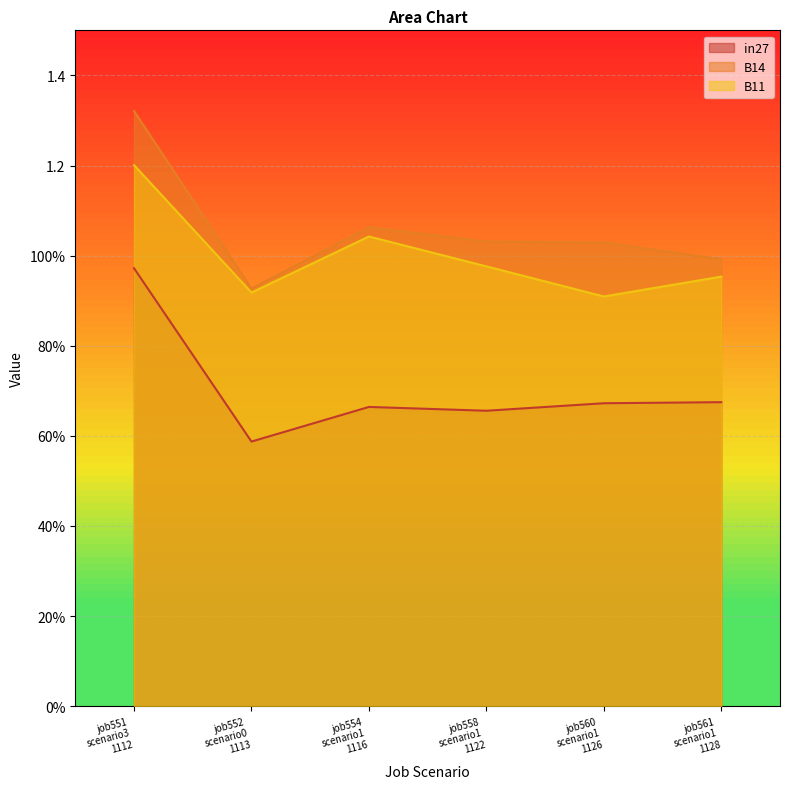

Is the value of B11 at job560 scenario1 1126 greater than the value of in27 at job554 scenario1 1116?

Yes